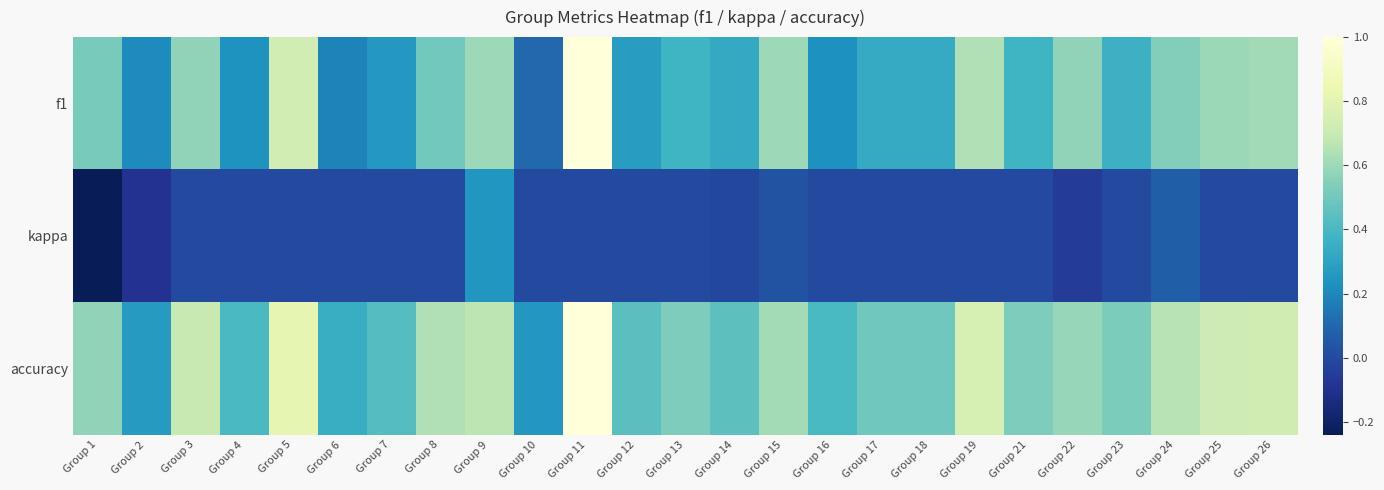

List the series in order of their overall mean, lowest first.

kappa, f1, accuracy